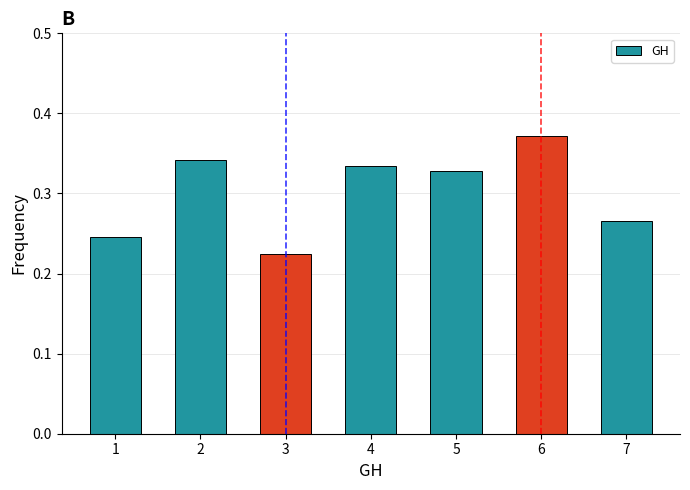

At which category does the chart reach its peak across all series?

6